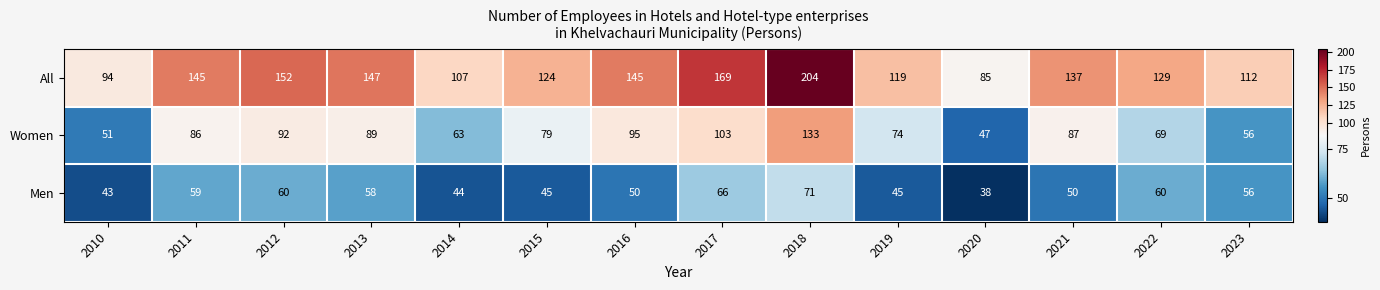

Which category has the lowest value across all series?

2020